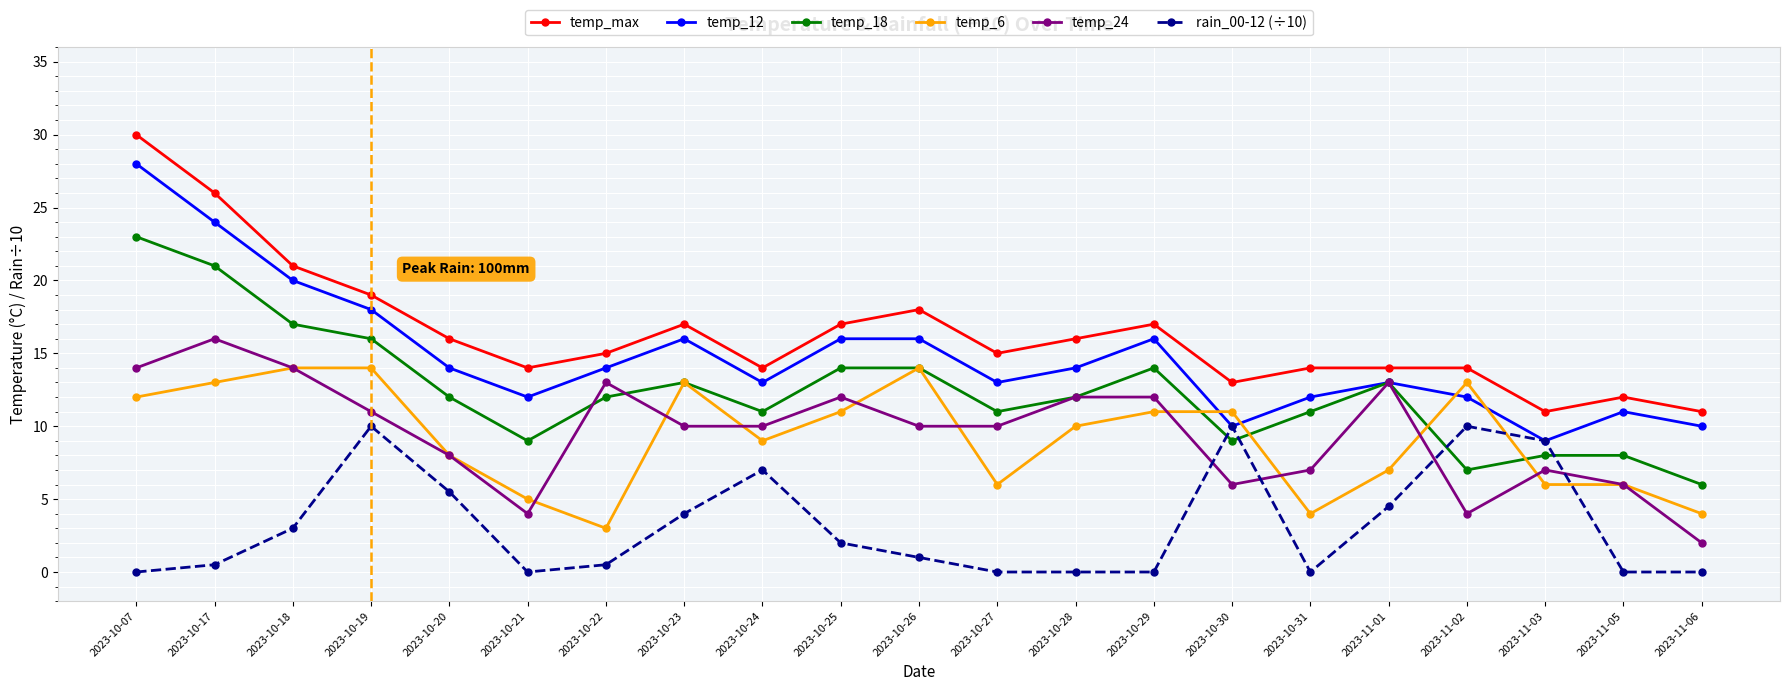

What is the label of the 8th point from the left?

2023-10-23